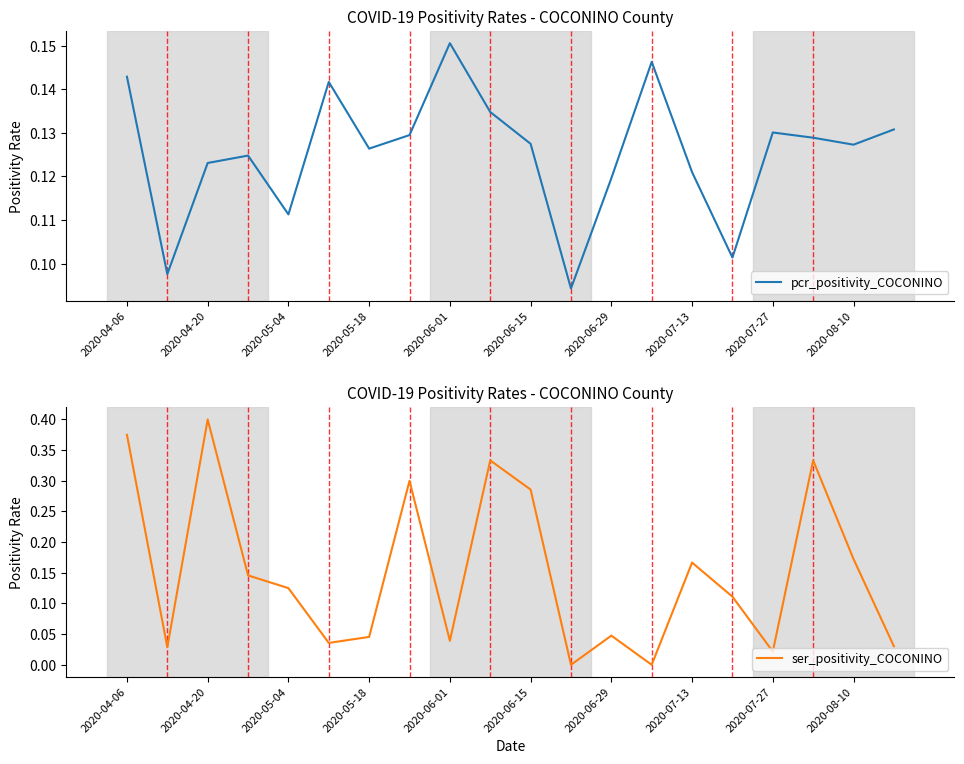

Which series has the largest total across all categories?

ser_positivity_COCONINO